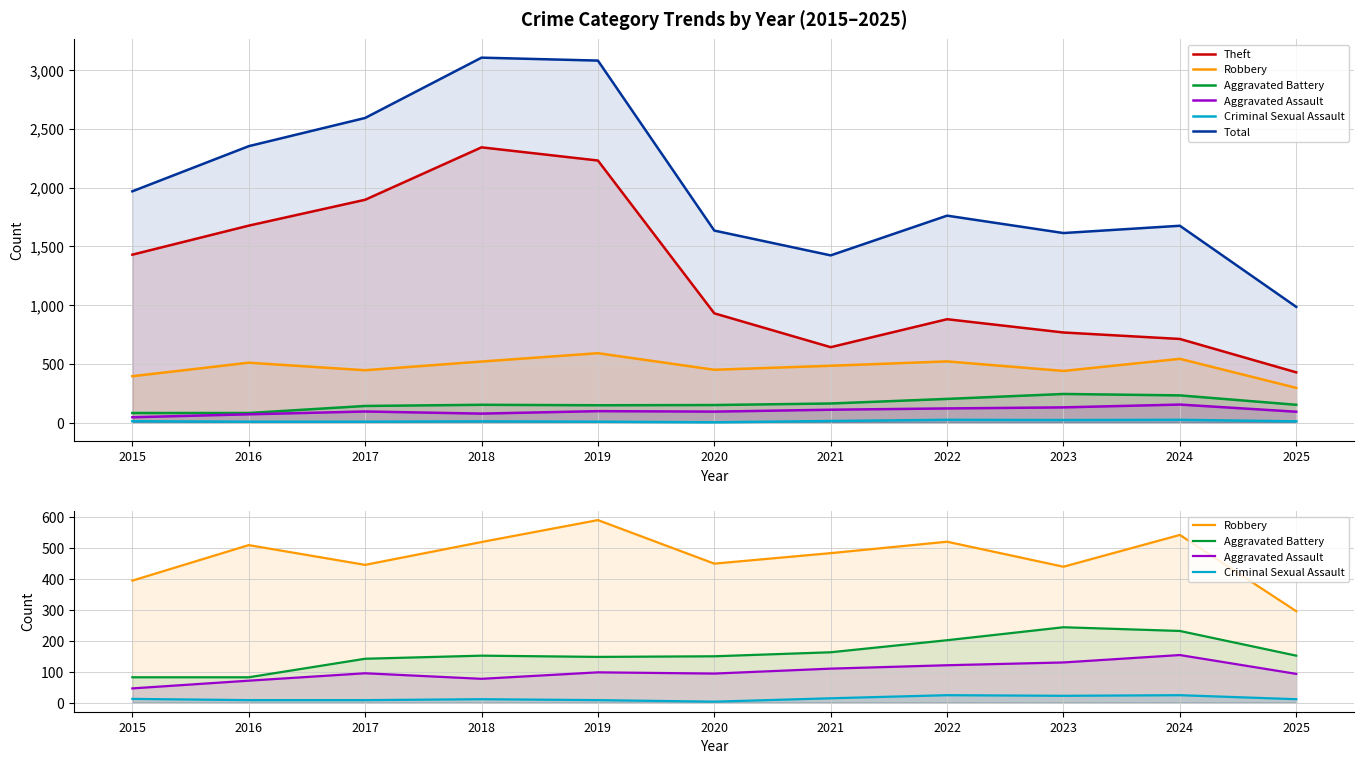

How many categories are shown in the chart?

11